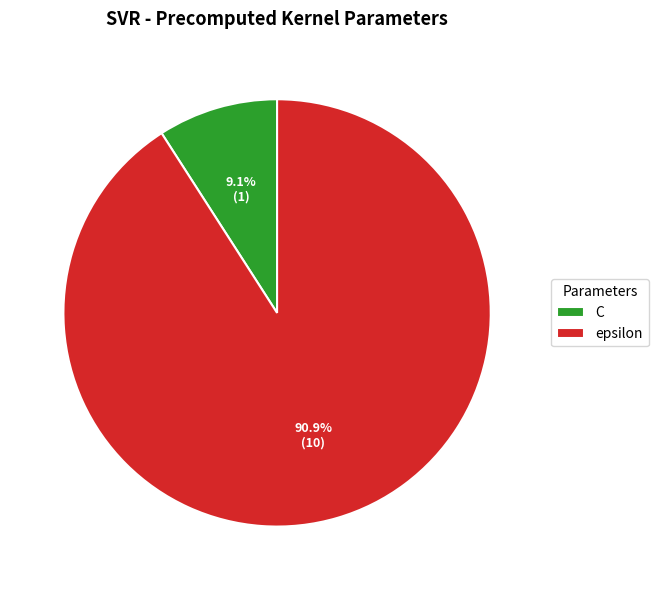

To the nearest percent, what is the difference between the largest and smallest slice percentages?

82%